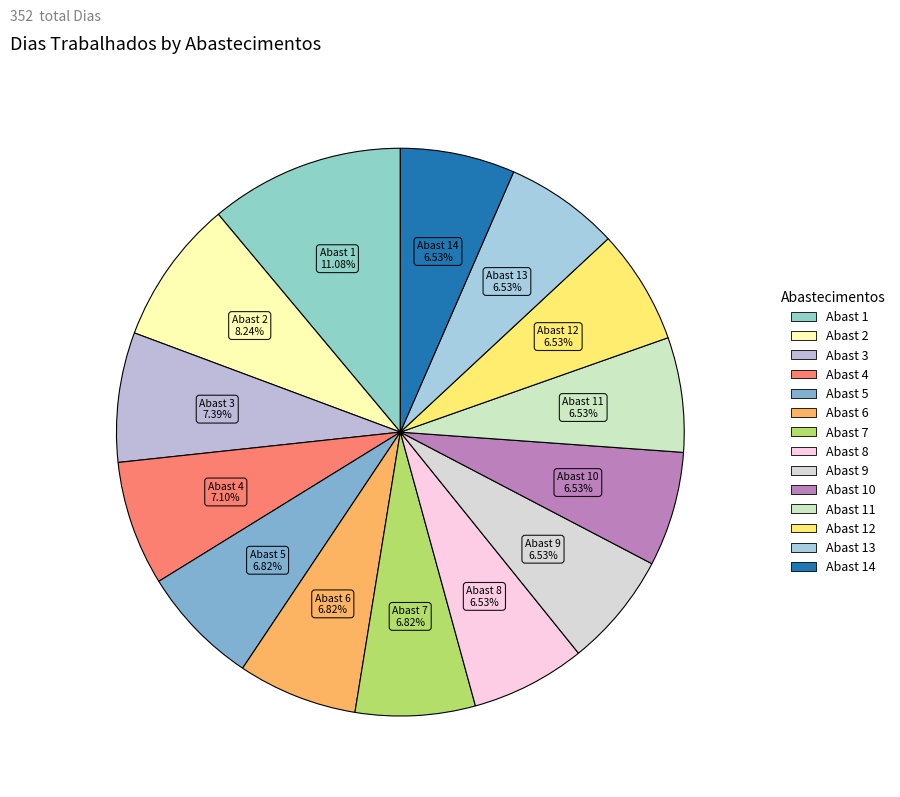

How many slices are in this pie chart?

14